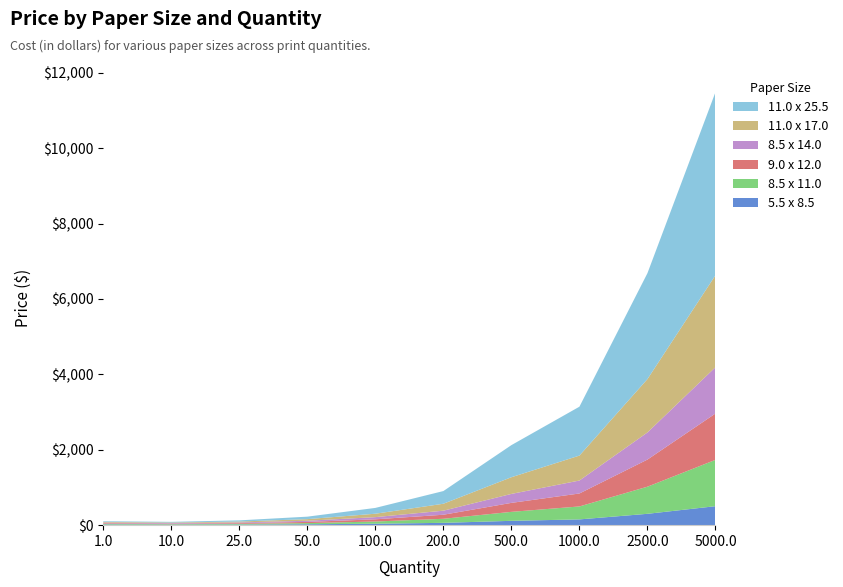

Reading left to right, list all the values displayed in this chart.

5.5 x 8.5: 17.4	12.8	16.2	23.7	38.9	61.7	115.2	153.0	301.4	503.5
8.5 x 11.0: 17.4	14.0	18.9	31.2	58.2	107.5	237.9	343.7	719.4	1229.2
9.0 x 12.0: 17.4	14.0	18.9	31.2	58.2	107.5	237.9	343.7	719.4	1229.2
8.5 x 14.0: 17.4	14.0	18.9	31.2	58.2	107.5	237.9	343.7	719.4	1229.2
11.0 x 17.0: 17.4	15.2	23.1	42.4	90.2	183.9	442.5	661.5	1416.0	2438.7
11.0 x 25.5: 17.4	18.2	31.4	65.8	154.2	336.6	851.5	1297.0	2809.2	4857.6